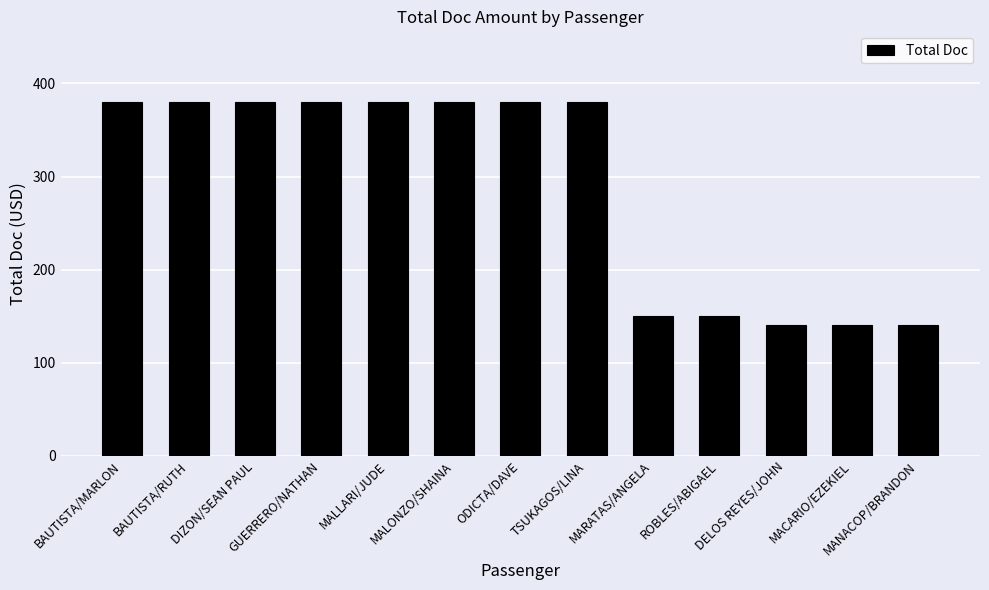

What is the maximum value shown in the chart?

380